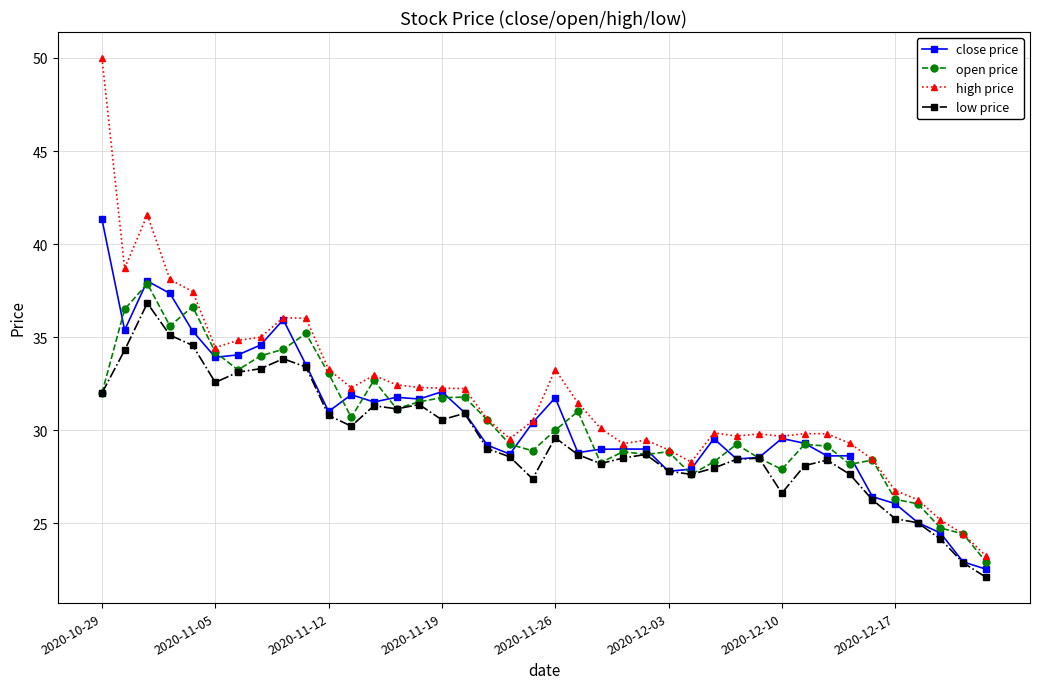

What is the minimum value shown in the chart?

22.1